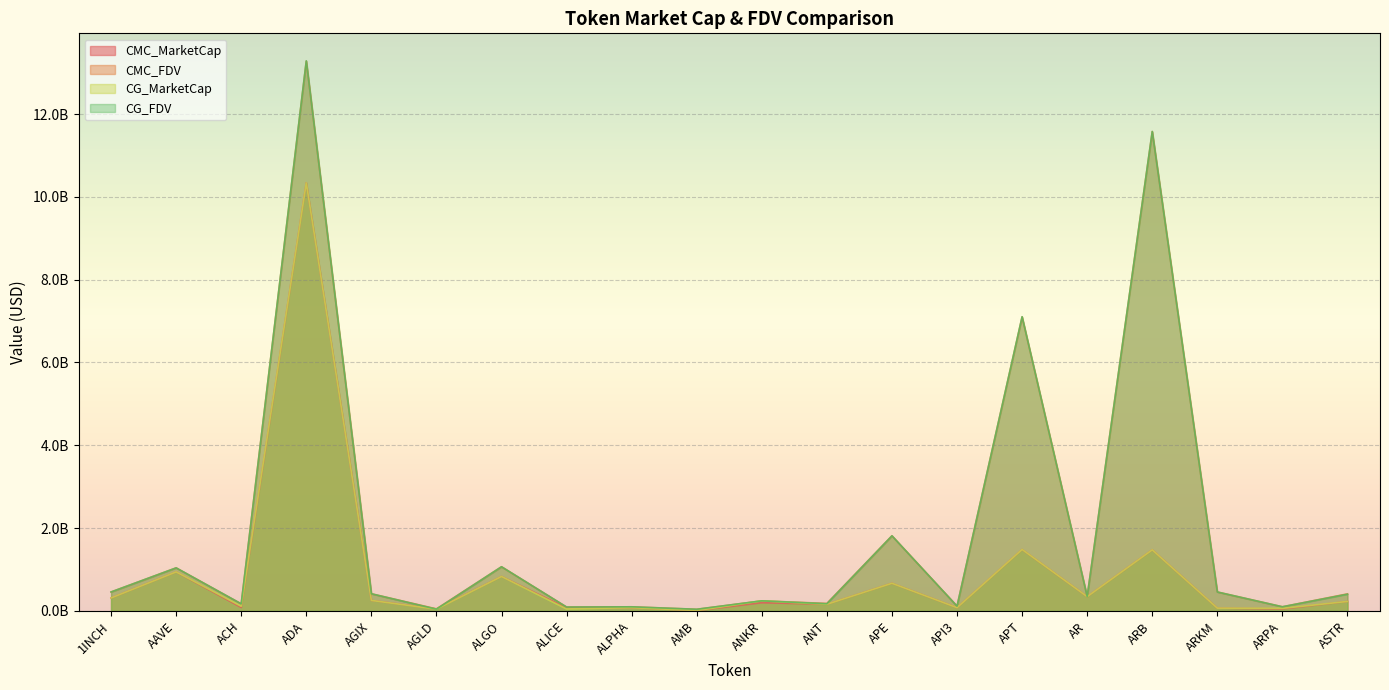

At which label does CMC_FDV reach its peak?

ADA